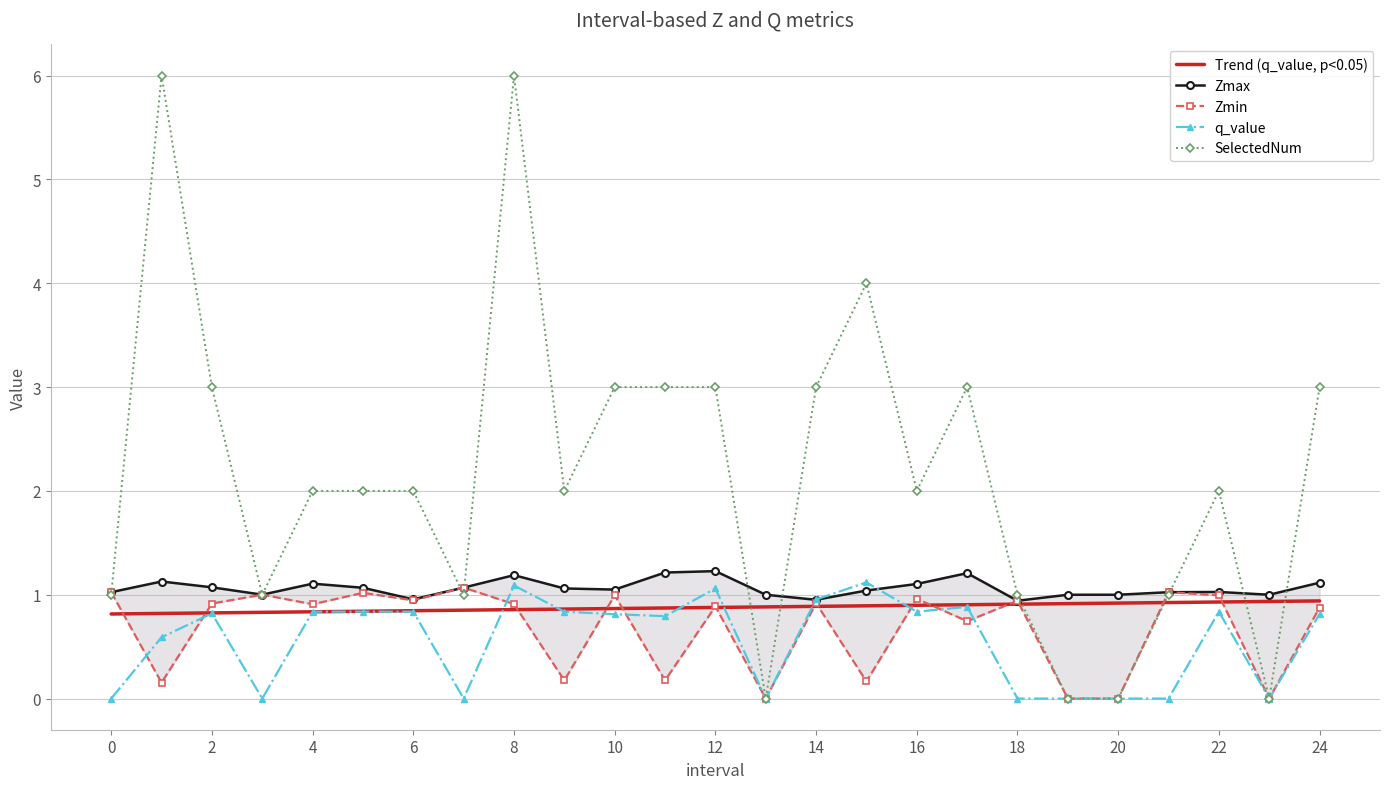

The Trend (q_value, p<0.05) series shows 1.4 at 14. True or false?

False